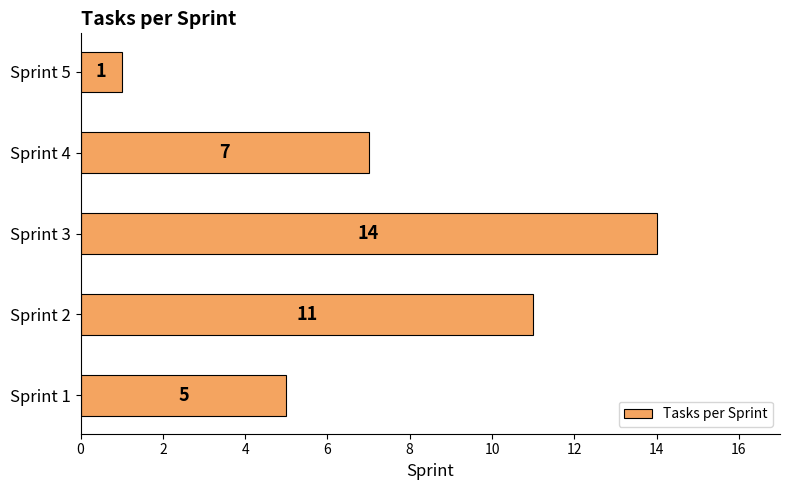

List the labels in order of value, largest first.

Sprint 3, Sprint 2, Sprint 4, Sprint 1, Sprint 5